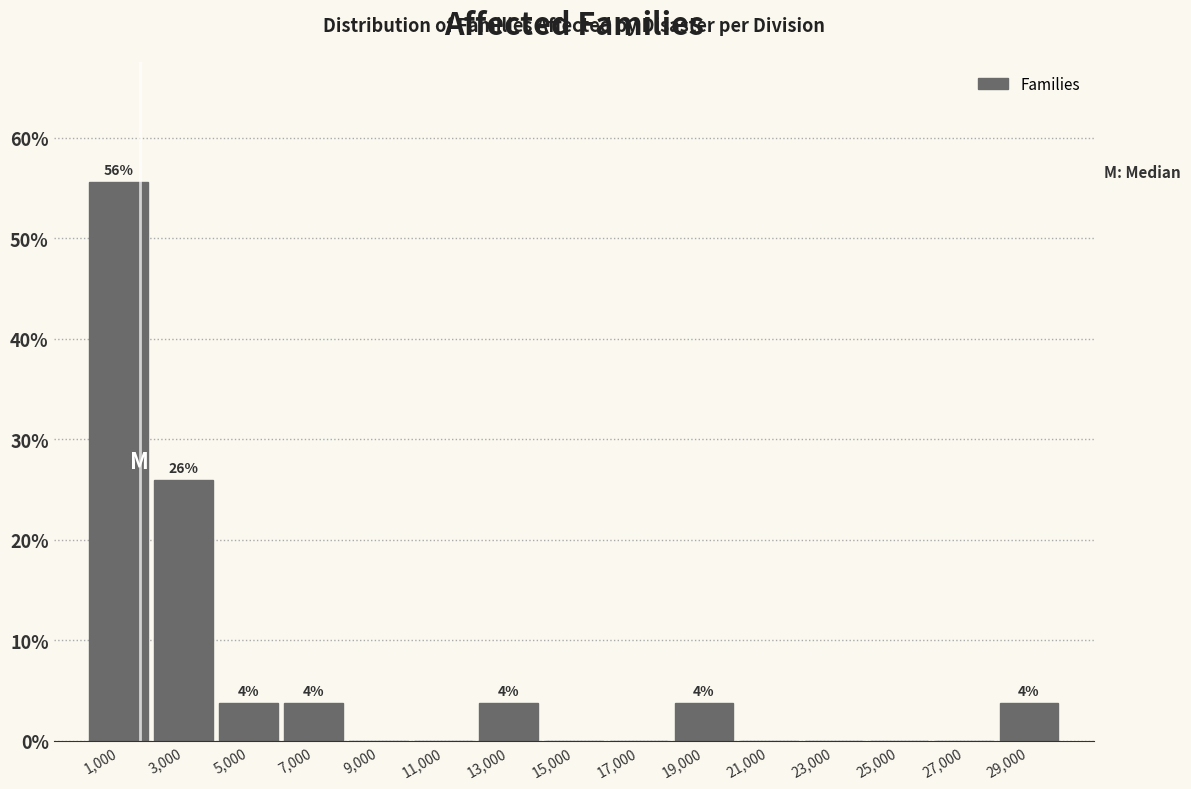

Over which range of the x-axis is the bar tallest?

0 to 2000